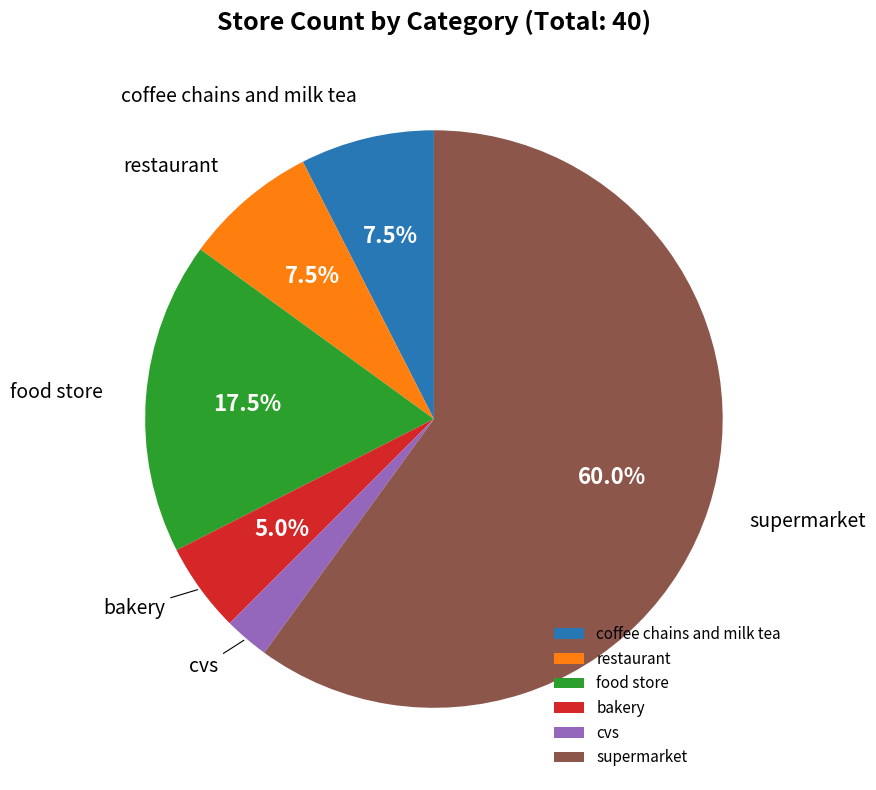

Is there a majority slice in this chart?

Yes